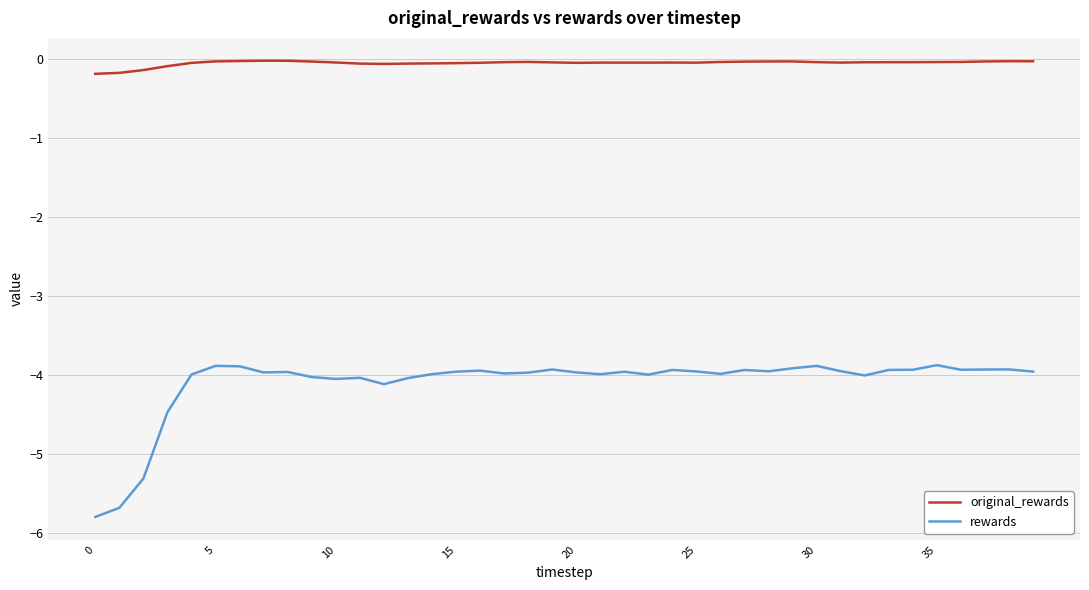

True or false: original_rewards and rewards intersect in this chart.

False